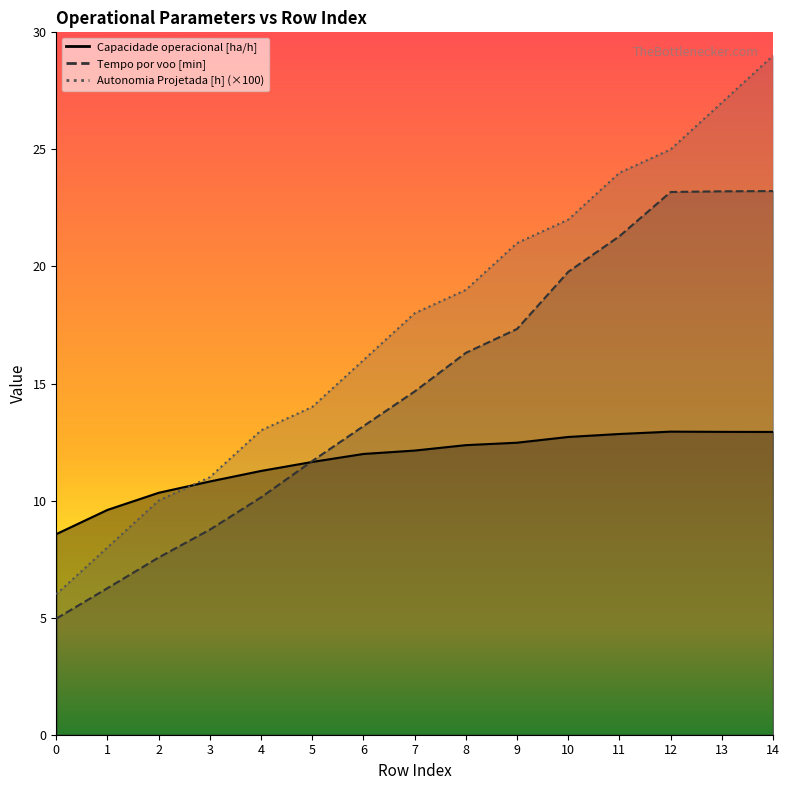

What is the lowest value of the Tempo por voo [min] series?

5.0